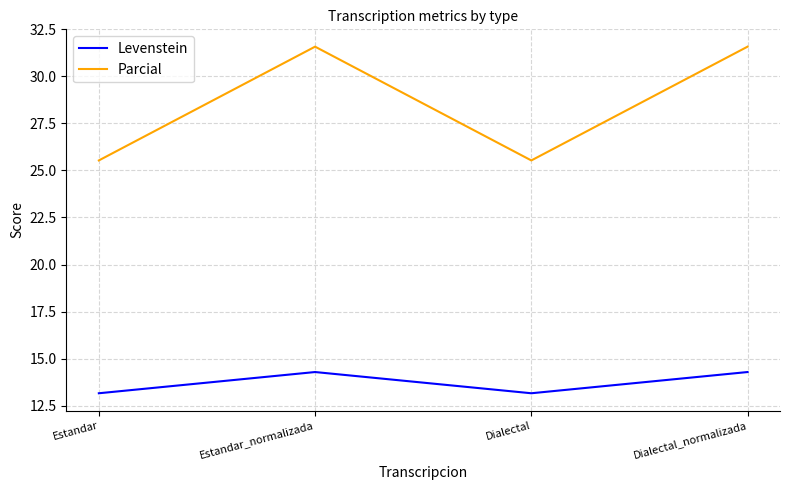

Count the number of data series in this chart.

2